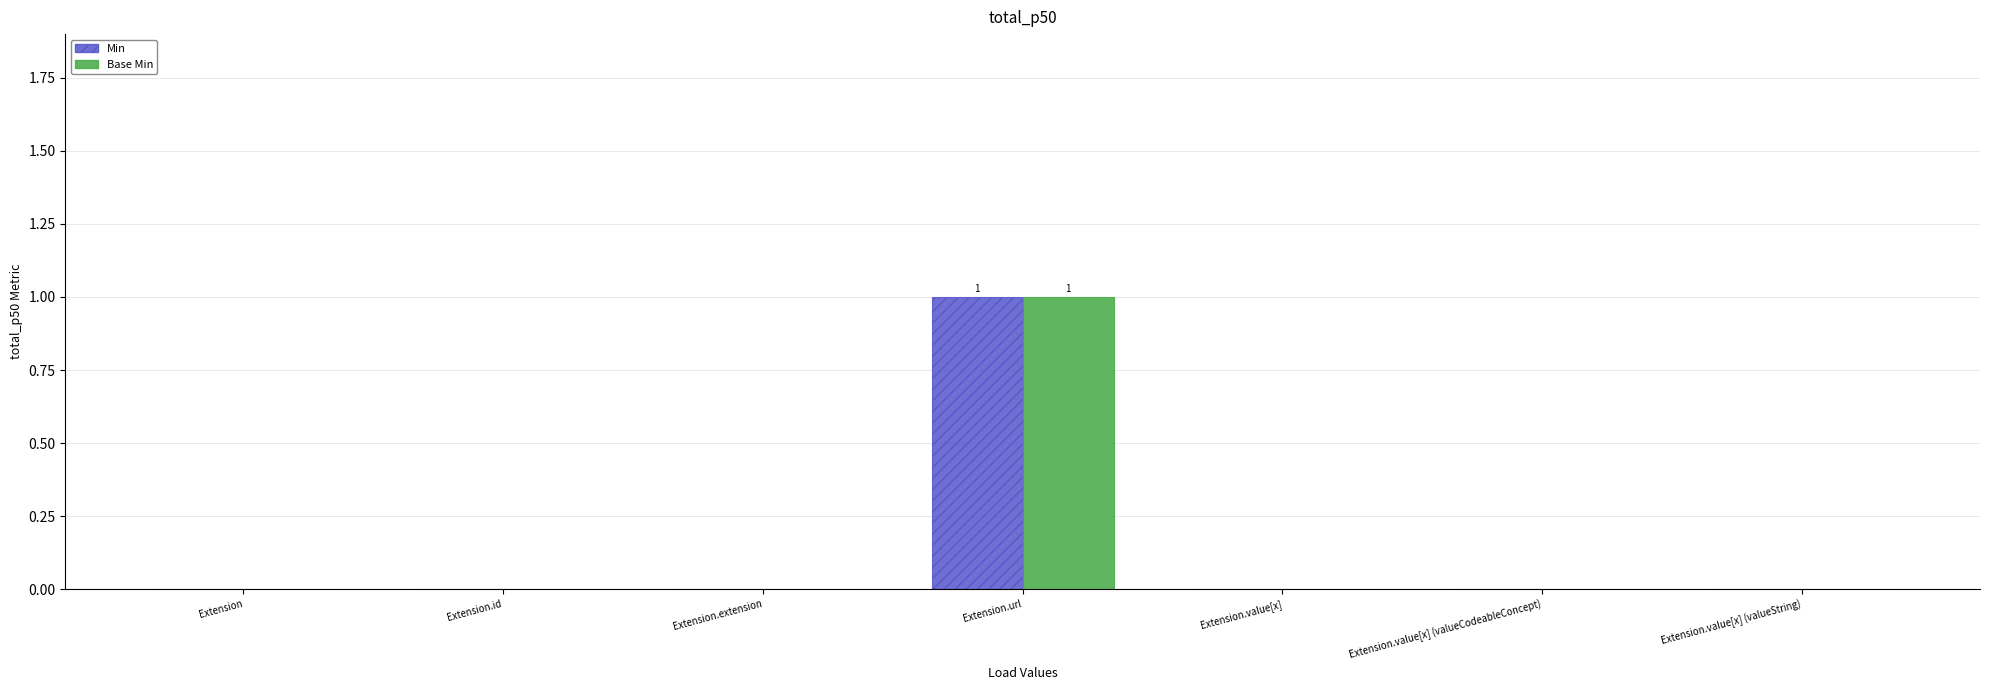

Count the number of data series in this chart.

2